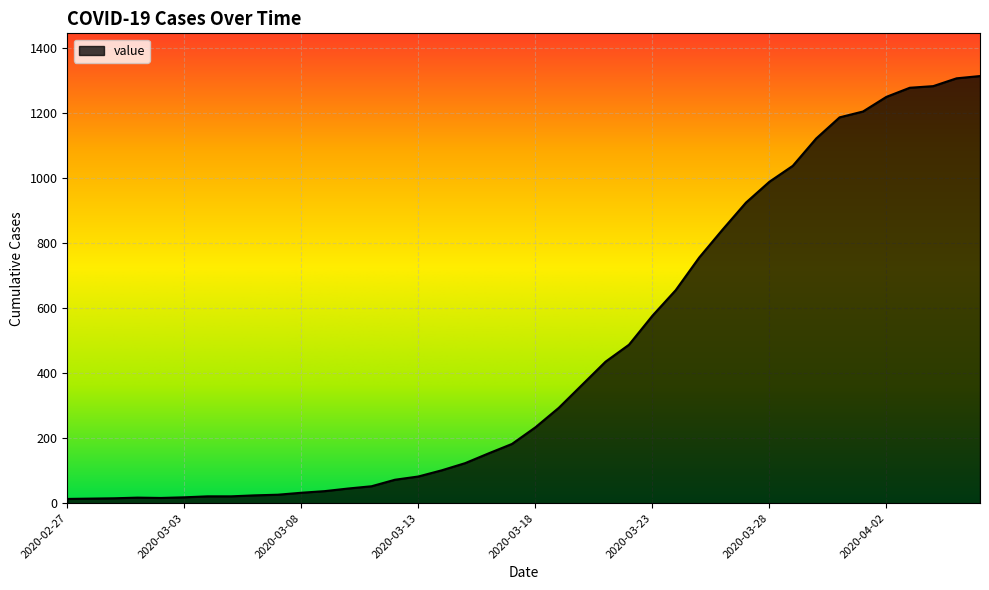

What is the difference between the maximum and minimum values?

1300